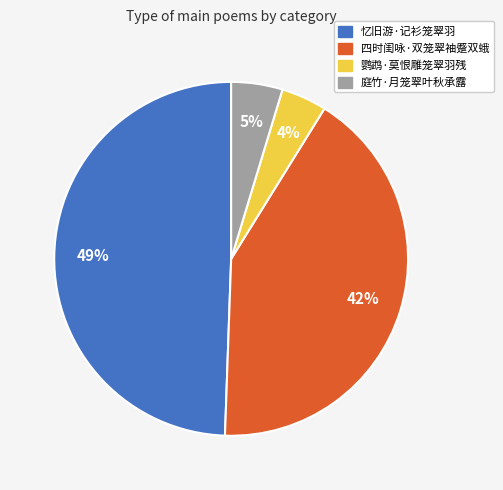

Is it true that 四时闺咏·双笼翠袖蹙双蛾 is 42% of the pie?

True